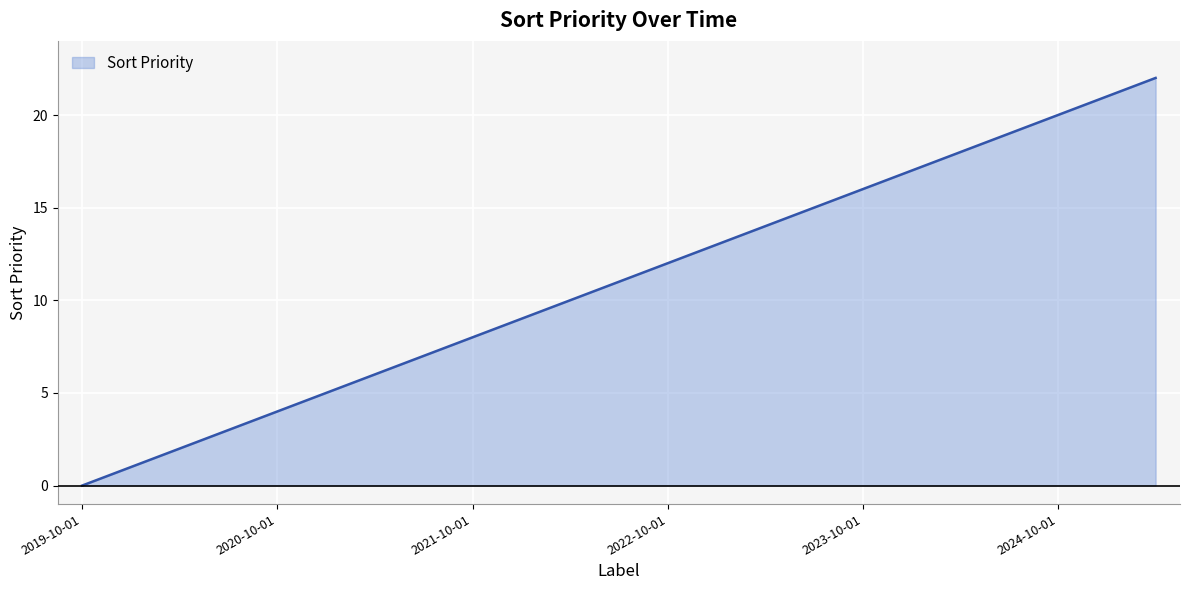

What is the average value?

11